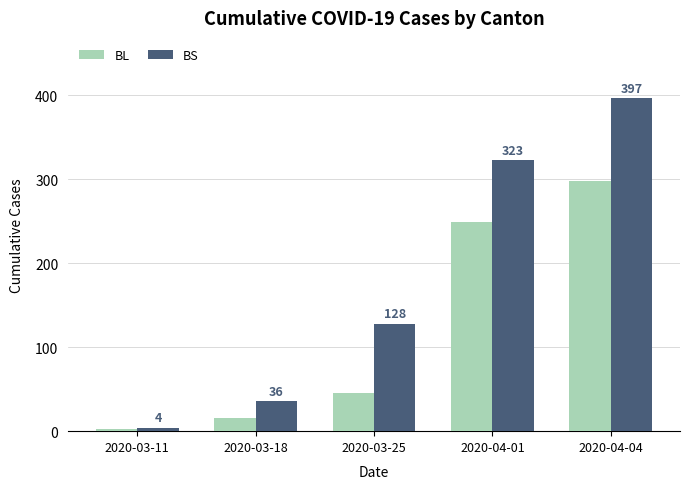

What is the average value of the BL series?

122